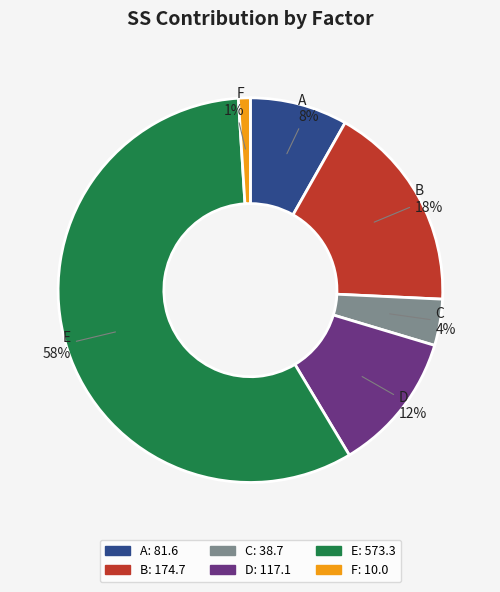

To the nearest percent, what is the difference between the C and D slice percentages?

8%